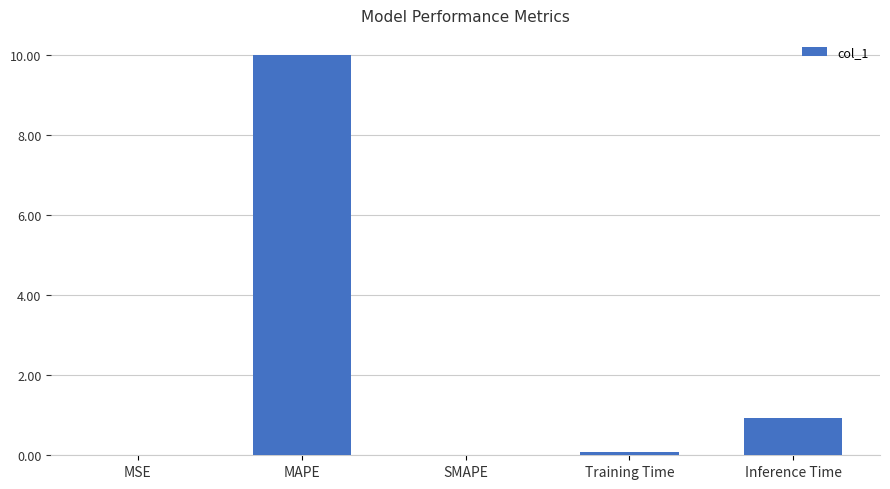

Which has a higher value, MAPE or MSE?

MAPE